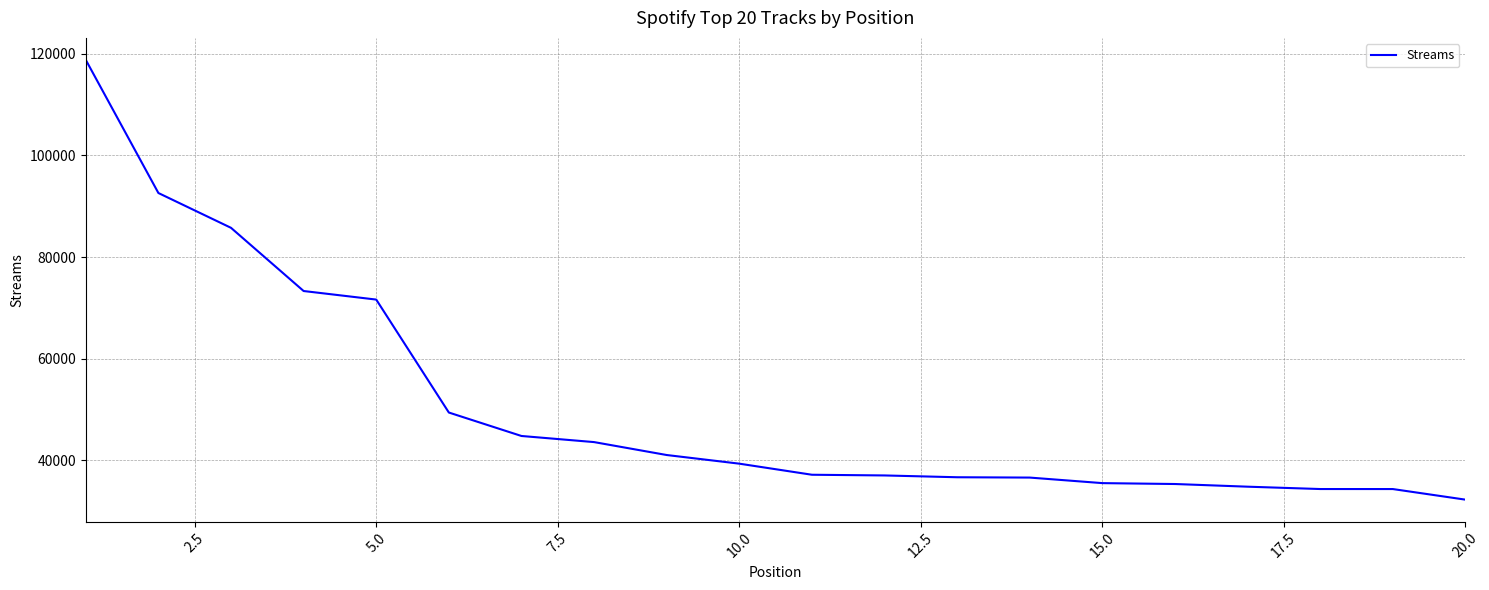

How many categories are shown in the chart?

20